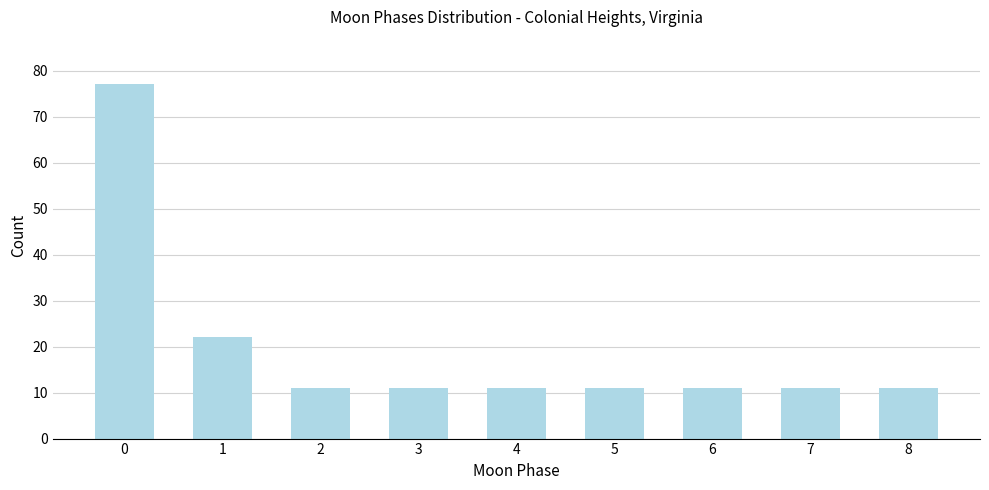

Reading left to right, transcribe all the data shown in this chart.

0=77	1=22	2=11	3=11	4=11	5=11	6=11	7=11	8=11